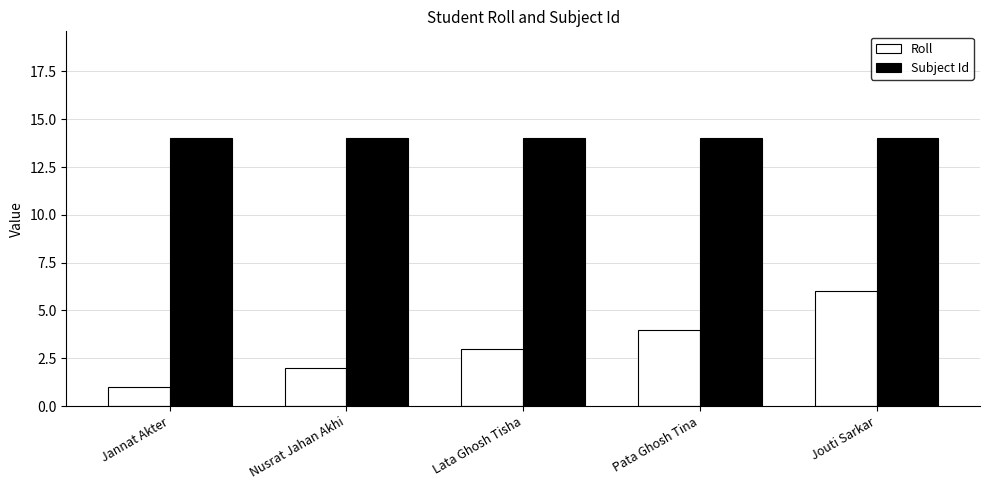

What are all the series names shown in the legend?

Roll, Subject Id